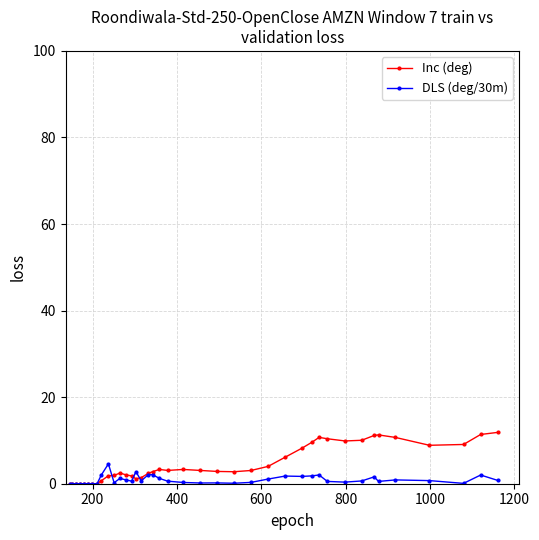

True or false: Inc (deg) has more than 1 interior local peaks.

True